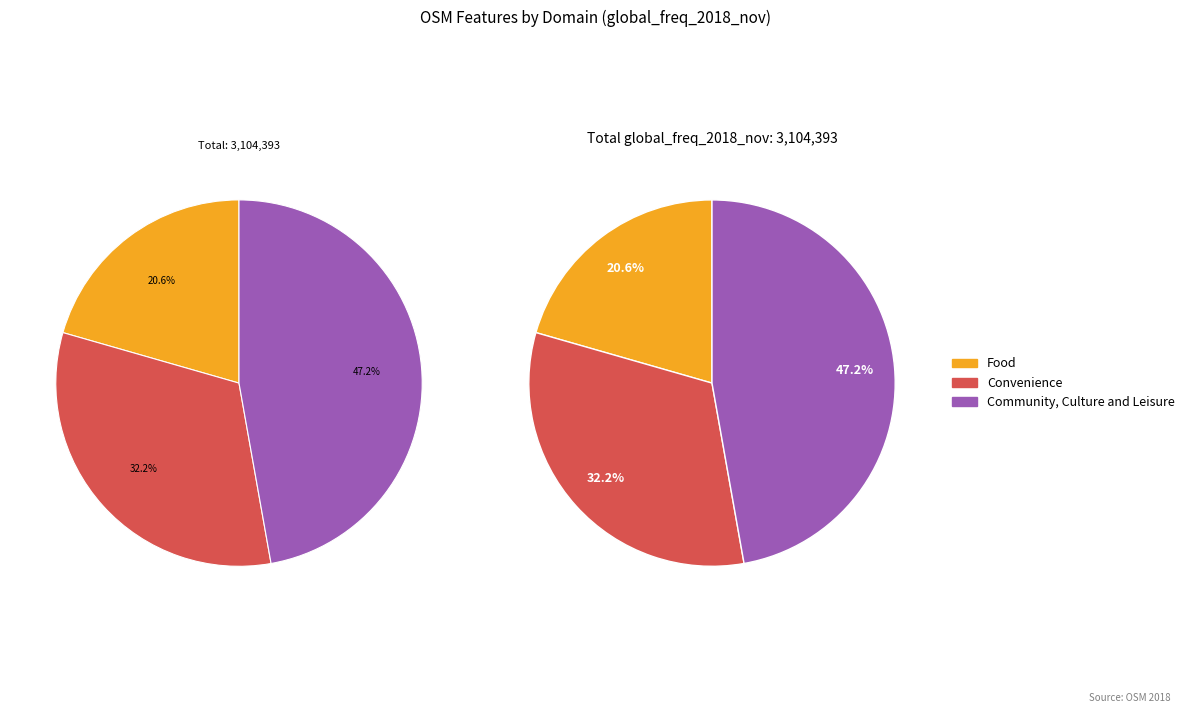

The 27 slice represents 1% of the pie. True or false?

False